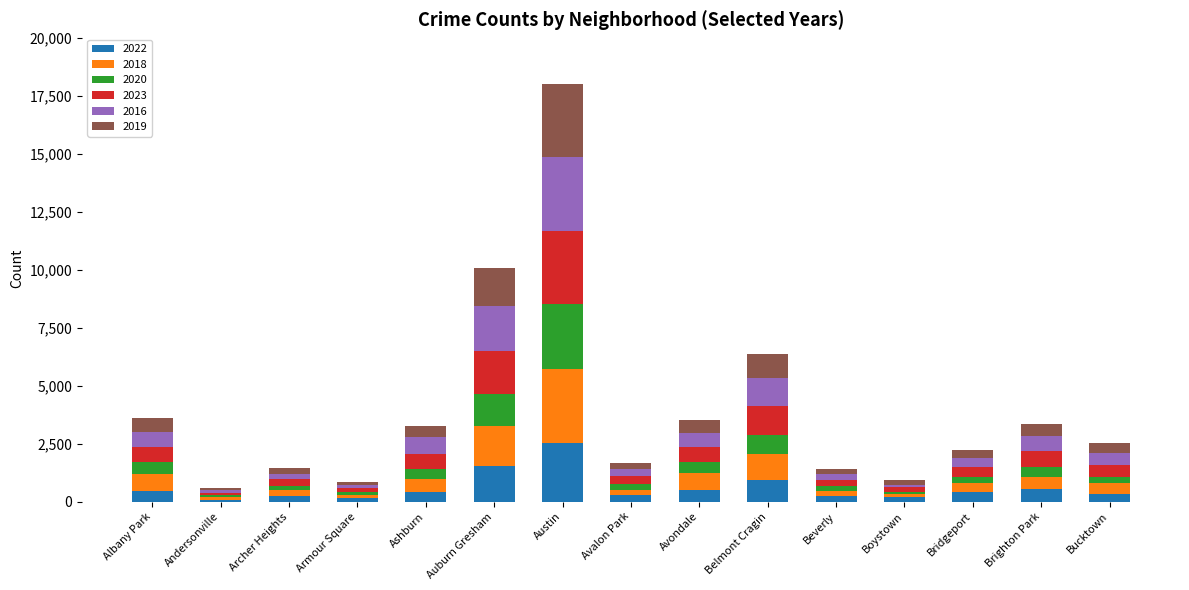

At which category is the sum across all series the highest?

Austin